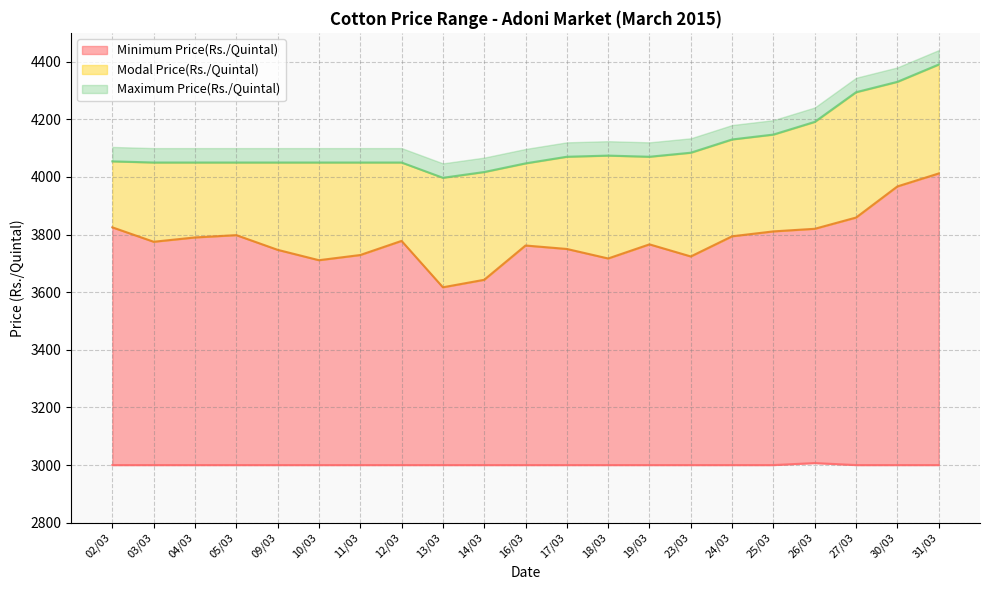

What is the label of the 12th point from the left?

17/03